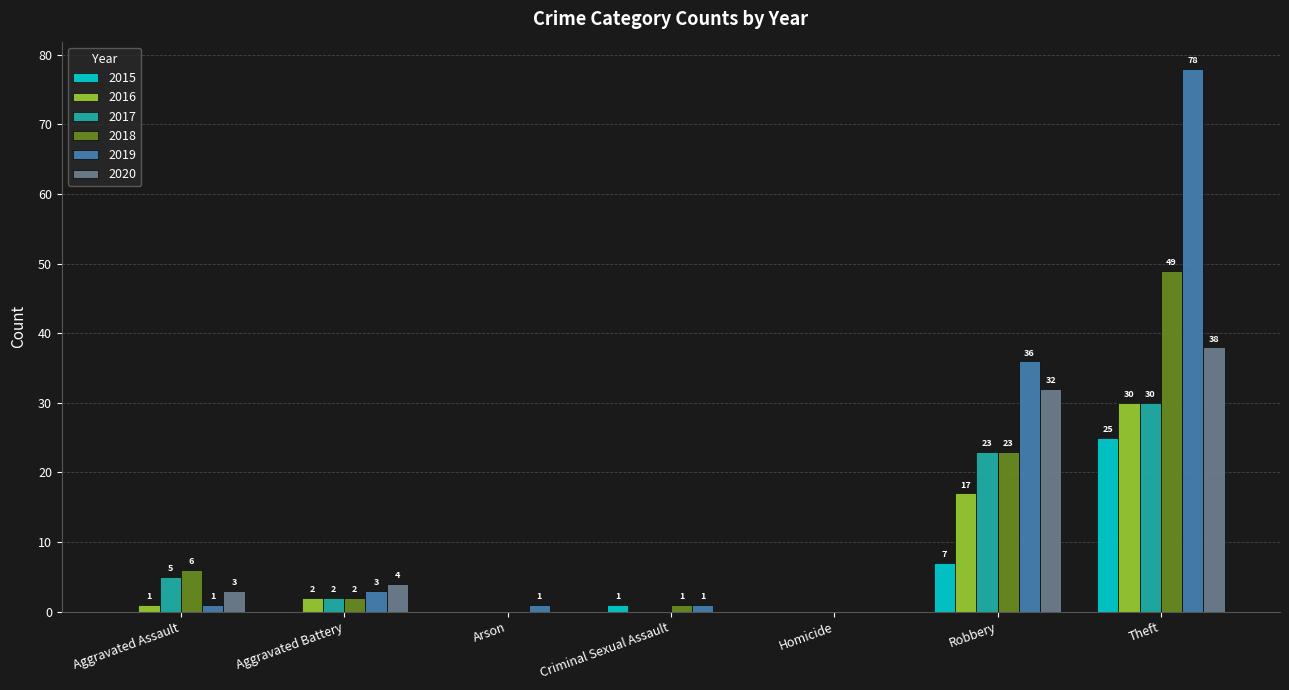

What is the approximate value of 2019 at Theft?

78